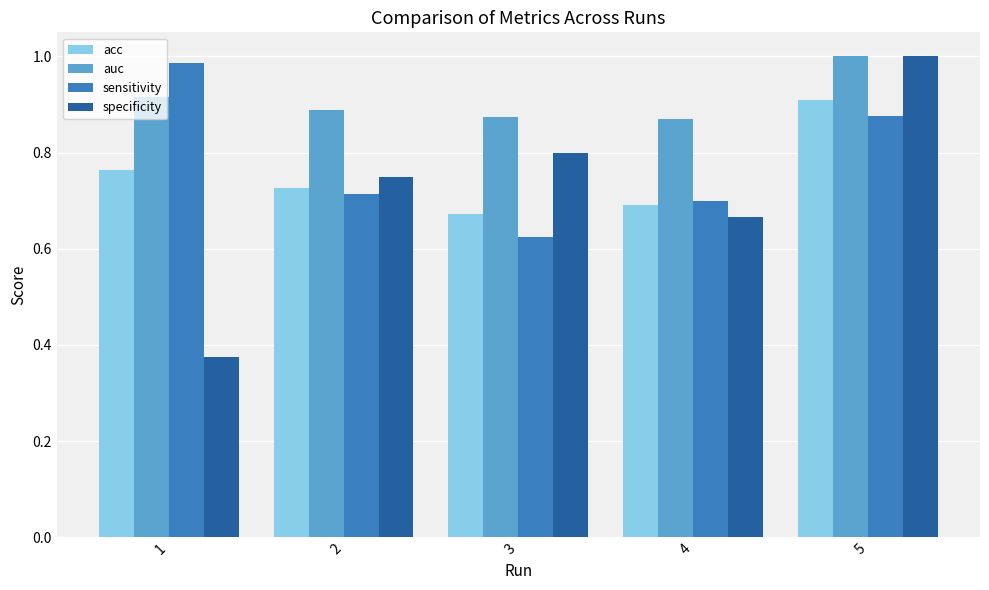

Which series has the largest total across all categories?

auc